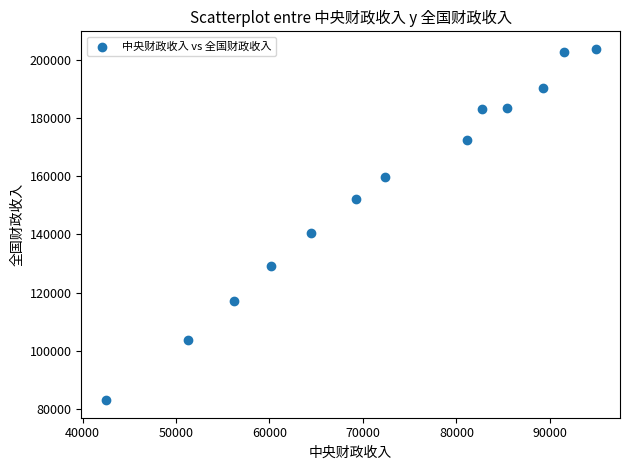

What is the range of Y values (max minus min)?

120602.0